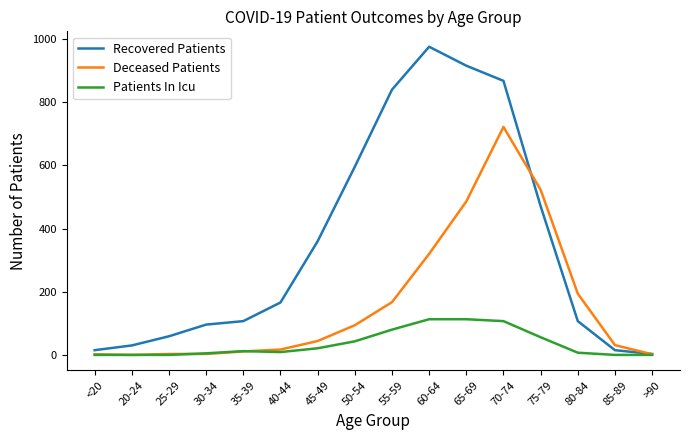

What is the maximum value shown in the chart?

976